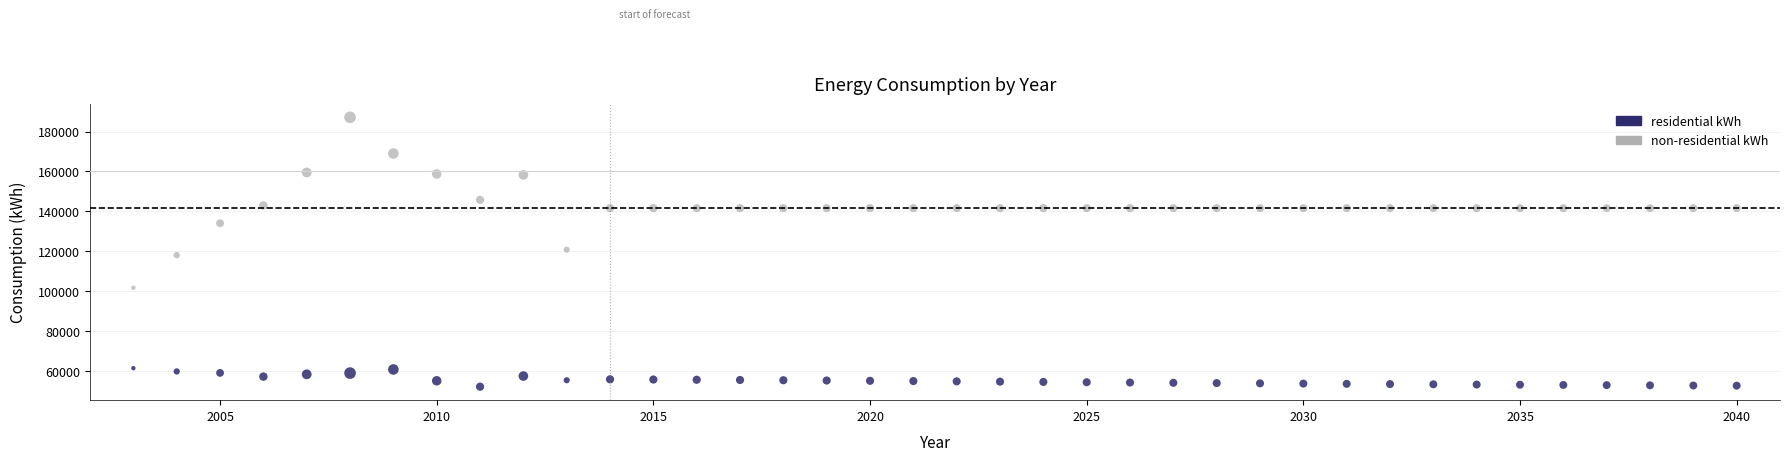

Which series reaches the maximum Y coordinate?

non-residential kWh